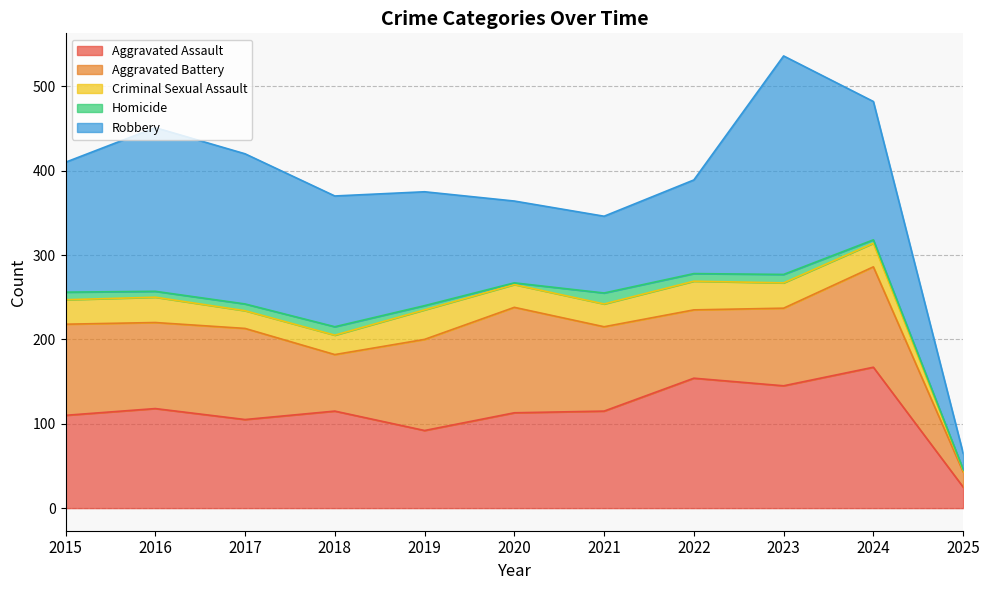

True or false: Aggravated Battery has a value of 102 at 2016.

True